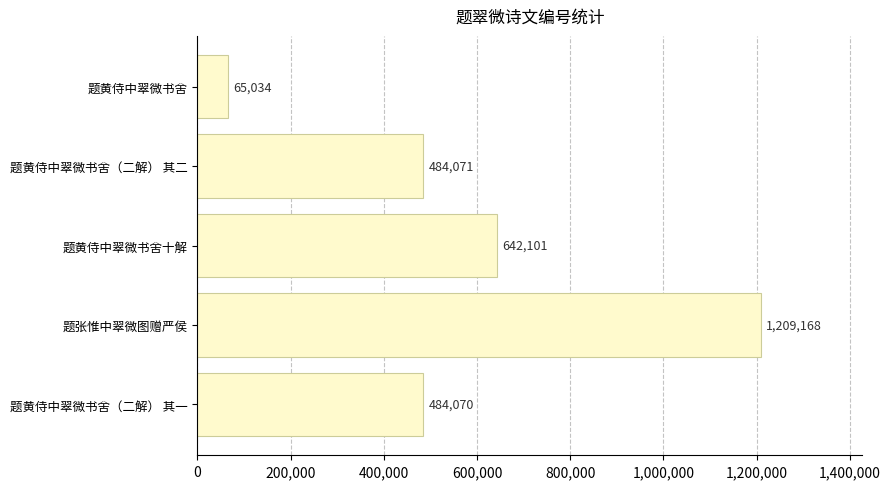

Approximately how many times larger is the value at 题黄侍中翠微书舍十解 compared to 题黄侍中翠微书舍?

9.9